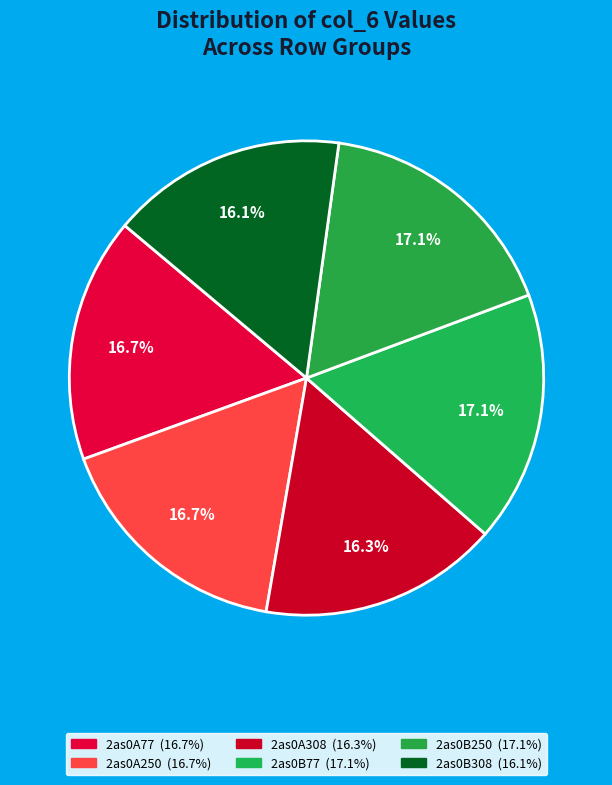

To the nearest percent, what portion does 2as0A77 represent?

17%